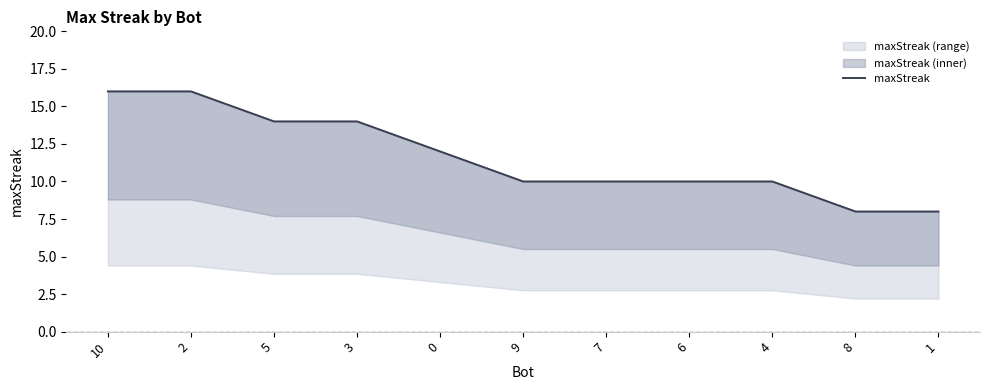

Does the chart display data point markers on the line(s)?

No